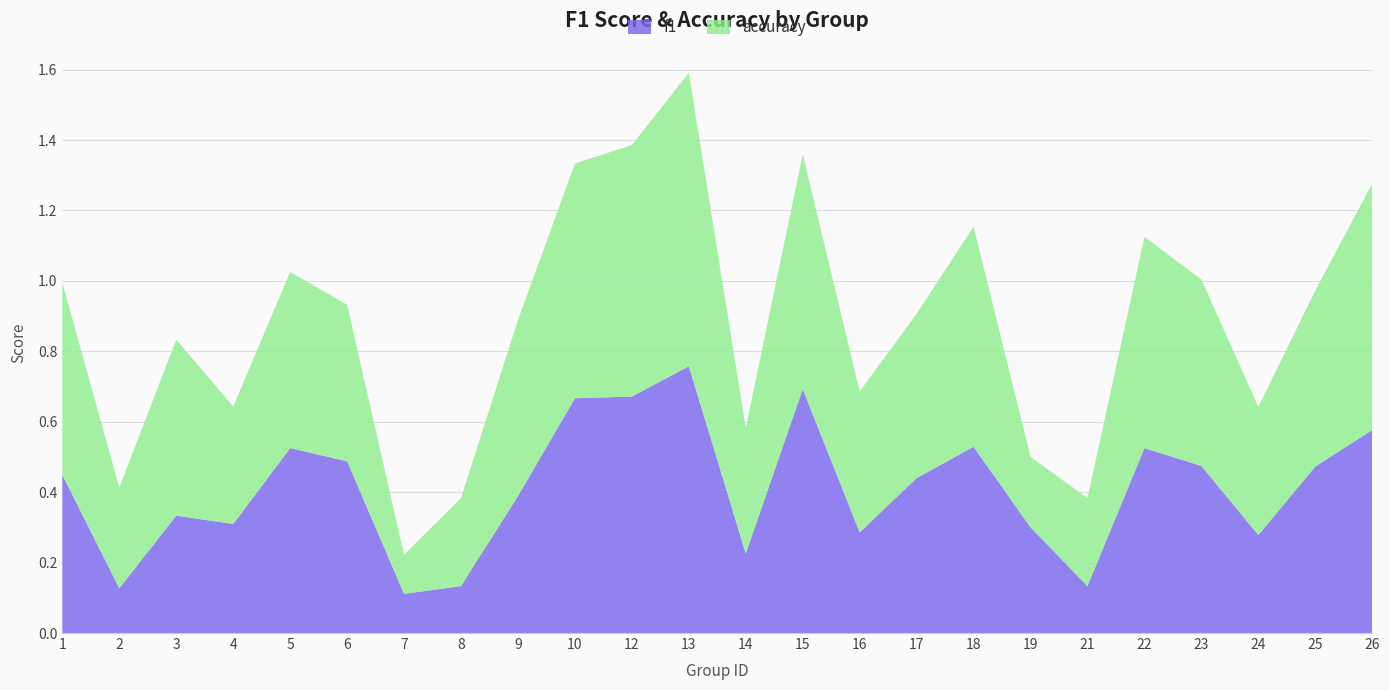

Reading left to right, transcribe all the data shown in this chart.

f1: 0.4	0.1	0.3	0.3	0.5	0.5	0.1	0.1	0.4	0.7	0.7	0.8	0.2	0.7	0.3	0.4	0.5	0.3	0.1	0.5	0.5	0.3	0.5	0.6
accuracy: 0.5	0.3	0.5	0.3	0.5	0.4	0.1	0.2	0.5	0.7	0.7	0.8	0.4	0.7	0.4	0.5	0.6	0.2	0.2	0.6	0.5	0.4	0.5	0.7